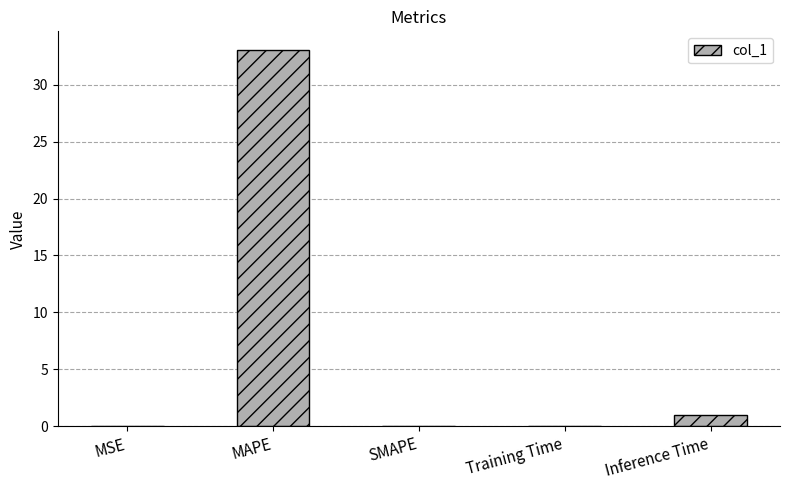

What is the maximum value shown in the chart?

33.0